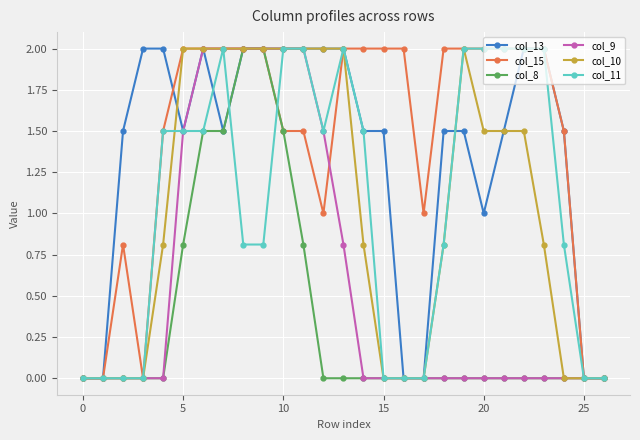

What is the value of the col_15 point at the 22nd from the left?

2.0